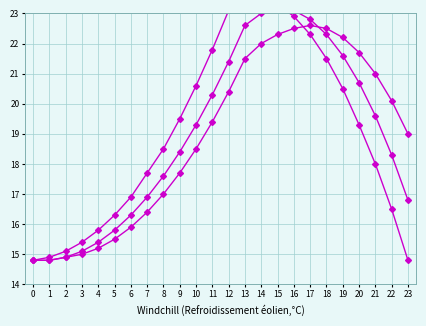

Which has a higher value, 12 or 21?

21